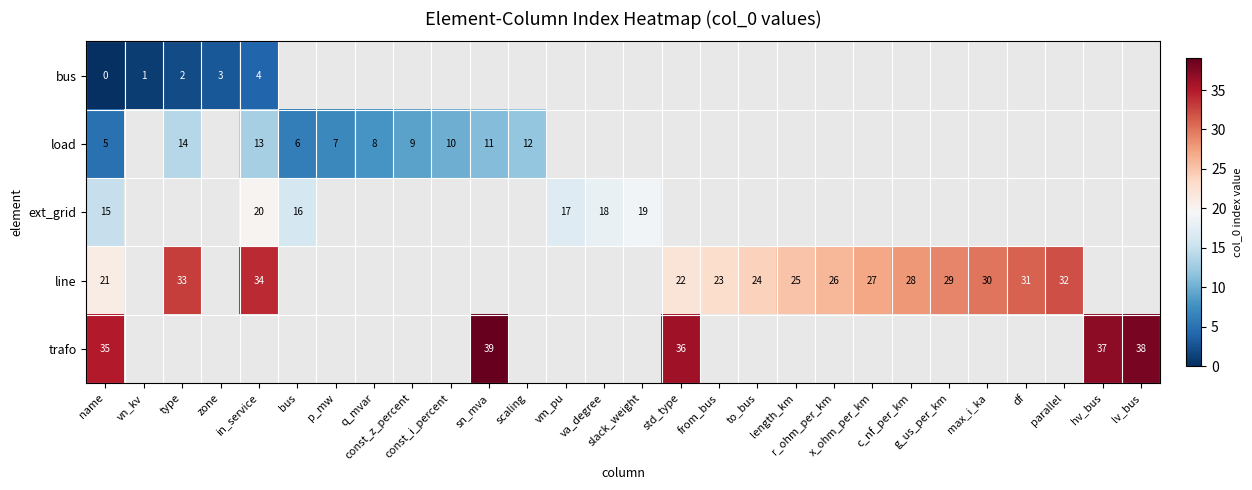

Which series has the largest range (max minus min)?

row_3